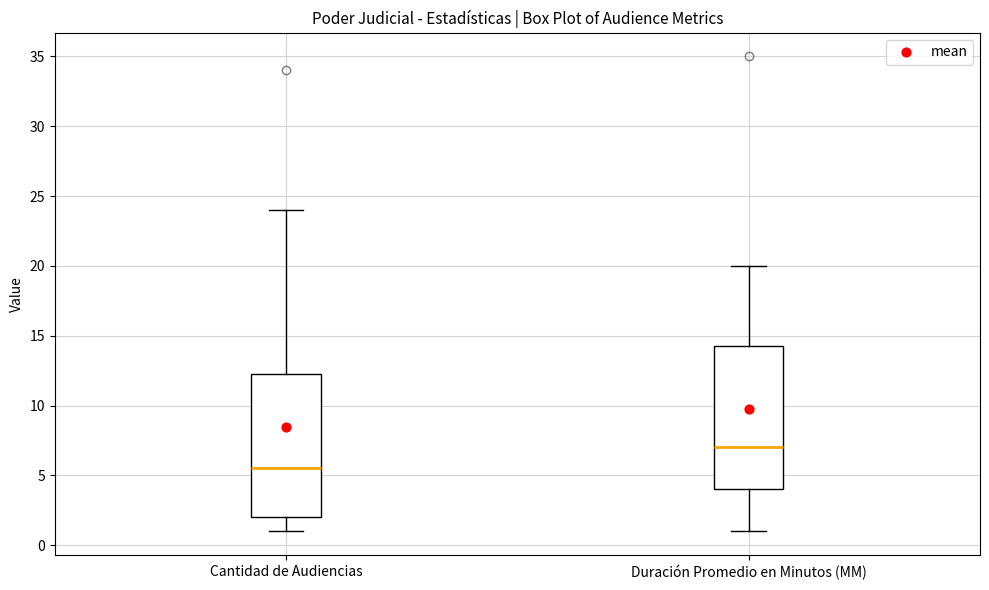

Reading left to right, read every box against the y-axis: the position of its median line, the range the box covers, and the ends of its whiskers. The values are not printed on the chart, so give them approximately, as read against the axis.

Cantidad de Audiencias: median 5.5, box 2.0 to 12.5, whiskers 1.0 to 24.0
Duración Promedio en Minutos (MM): median 7.0, box 4.0 to 14.5, whiskers 1.0 to 20.0